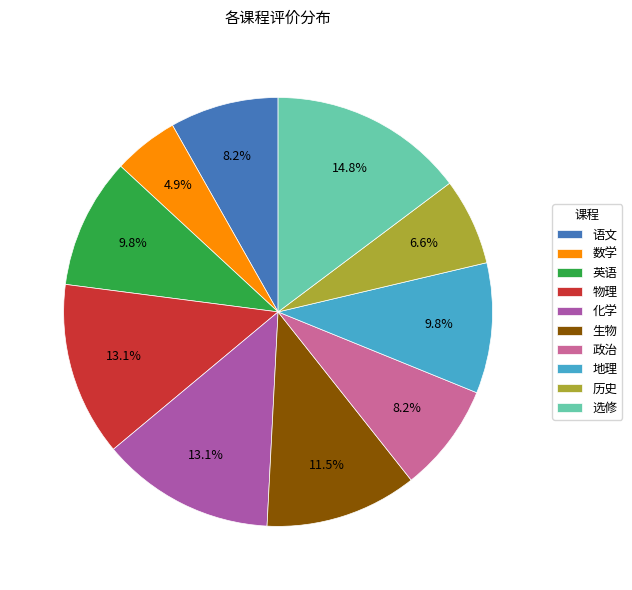

What percentage is the 语文 slice, to the nearest percent?

8%